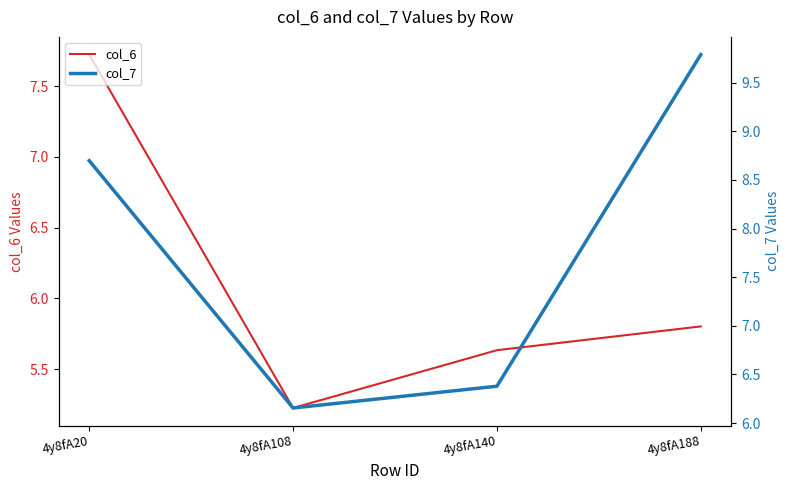

Which category has the highest value in the col_6 series?

4y8fA20